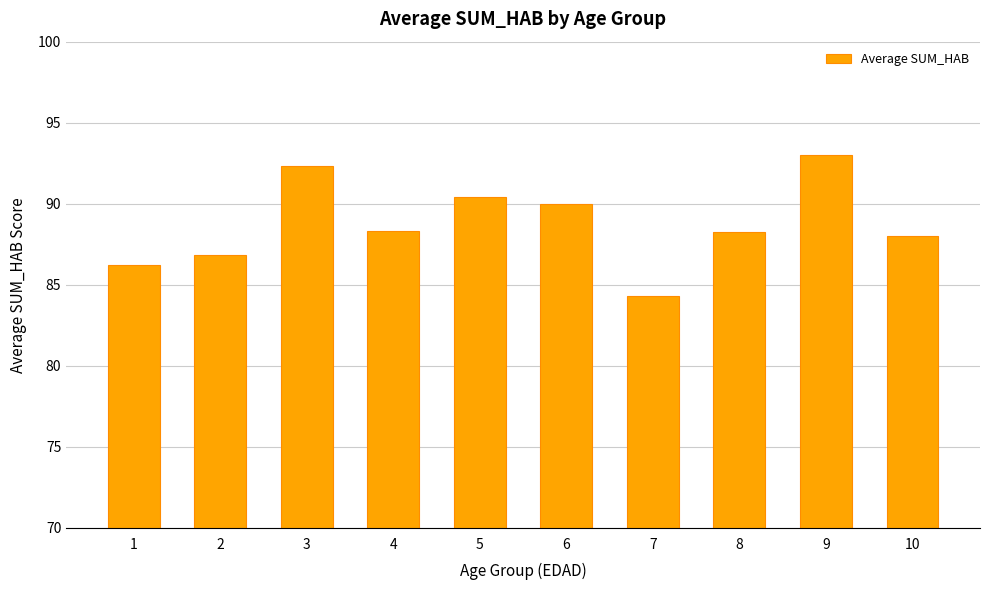

What is the value of the 8th bar from the left?

88.3